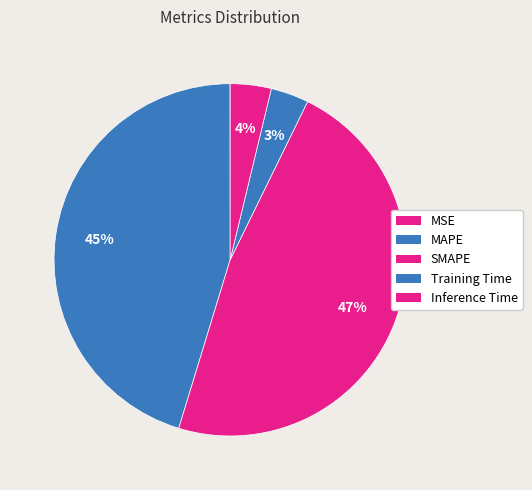

Does any single category account for the majority?

No